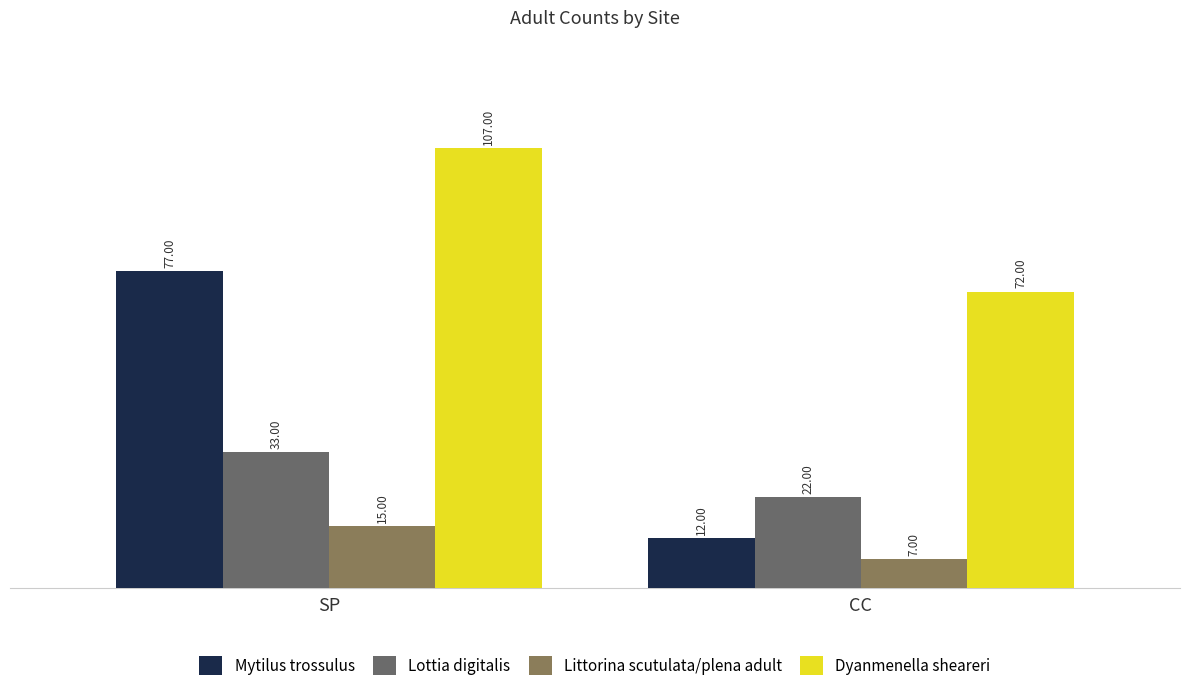

How many bars are there in total?

8